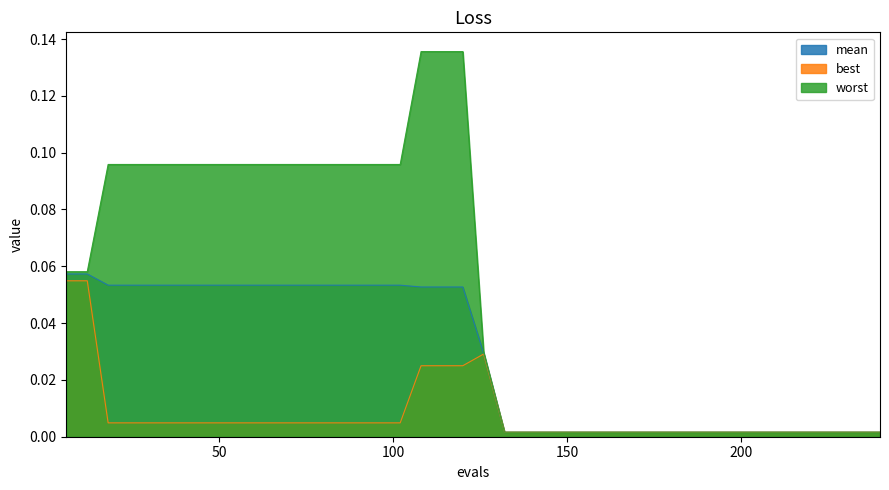

True or false: worst has more than 0 interior local peaks.

False